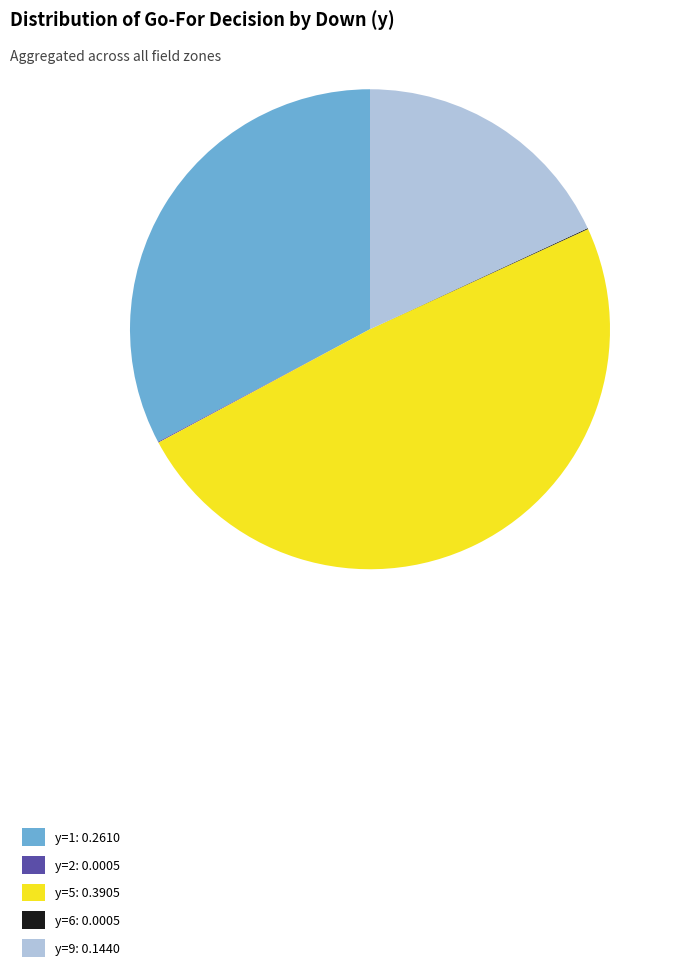

Do y=1: 0.2610 and y=5: 0.3905 together represent more than half of the pie?

Yes